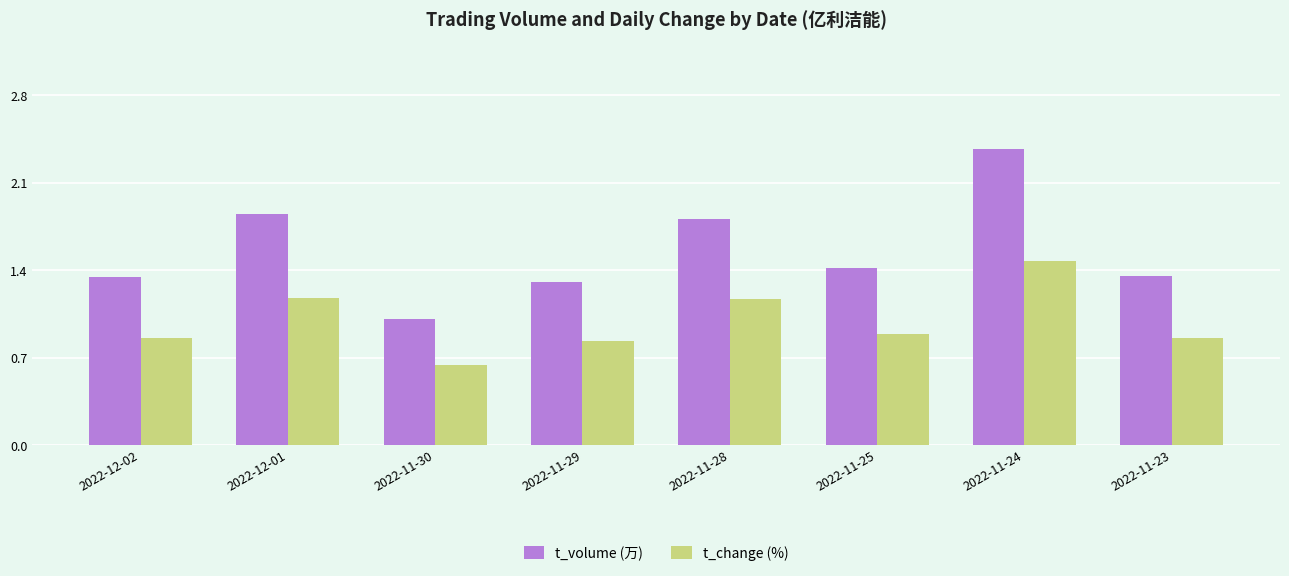

Which label corresponds to the smallest value in the chart?

2022-11-30